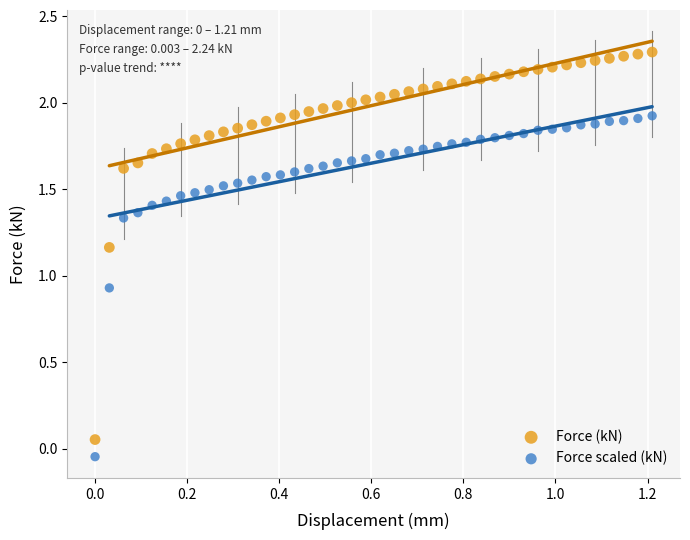

Which series has the largest Y range (max minus min)?

Force (kN)